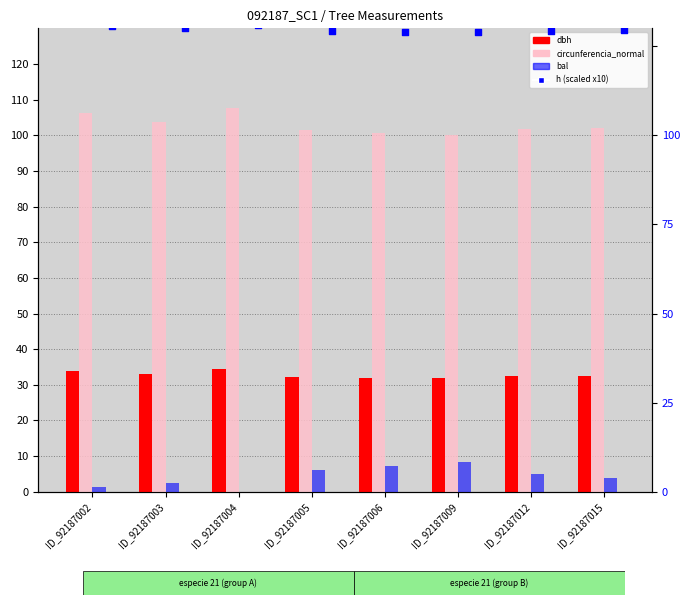

Which series has the largest Y range (max minus min)?

bal